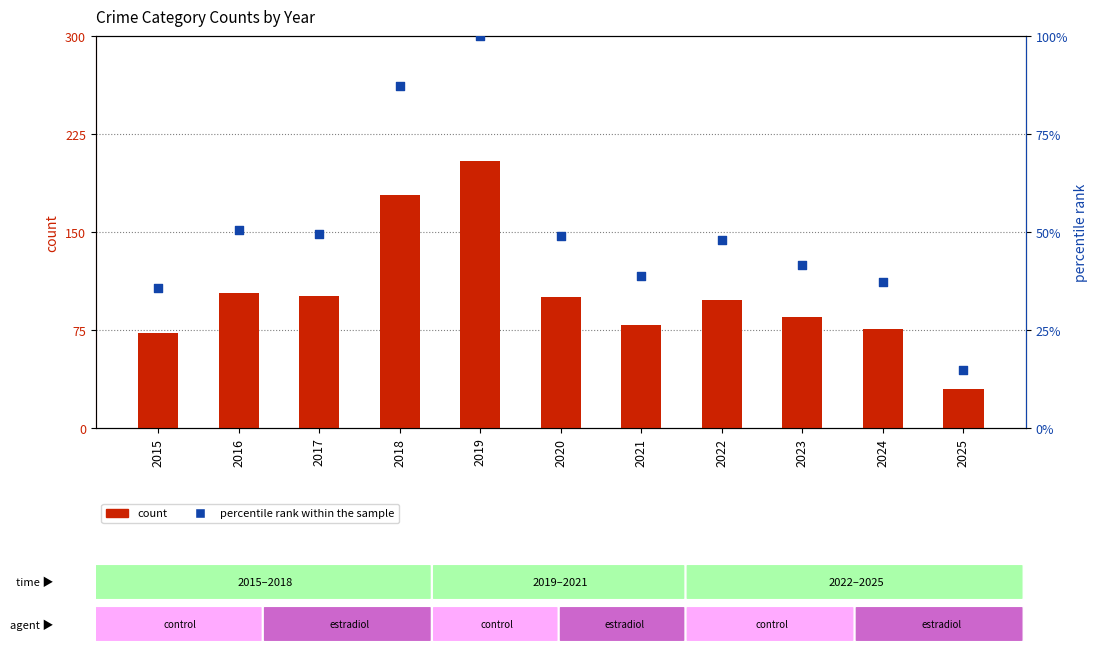

Which series has the widest spread of Y values?

count